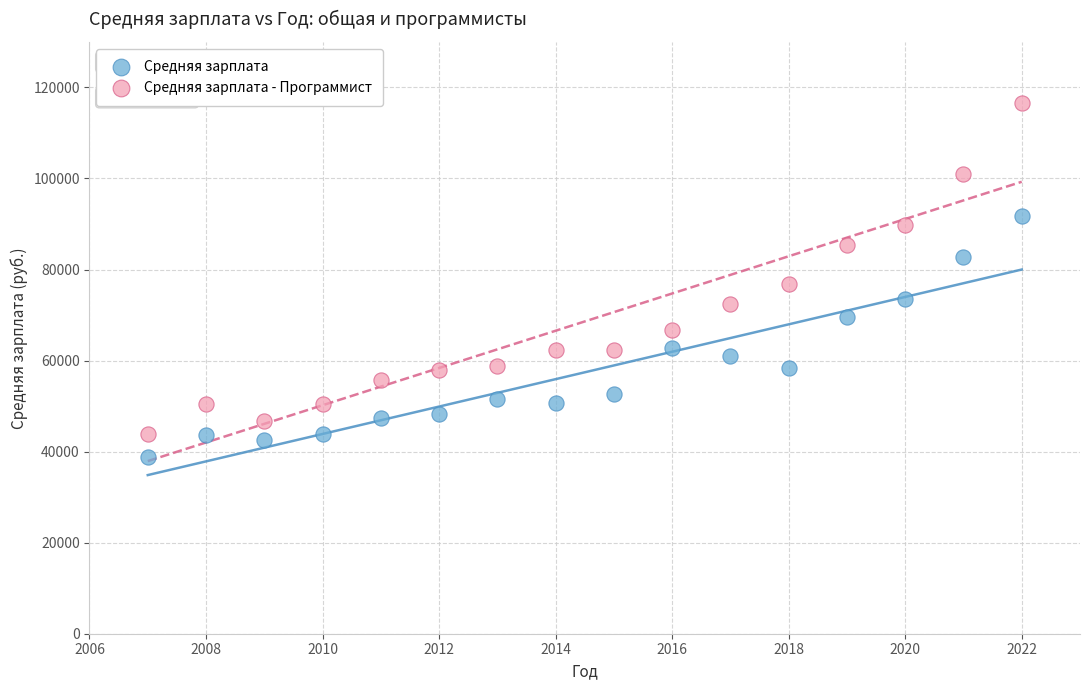

Which series contains the highest Y value?

Средняя зарплата - Программист